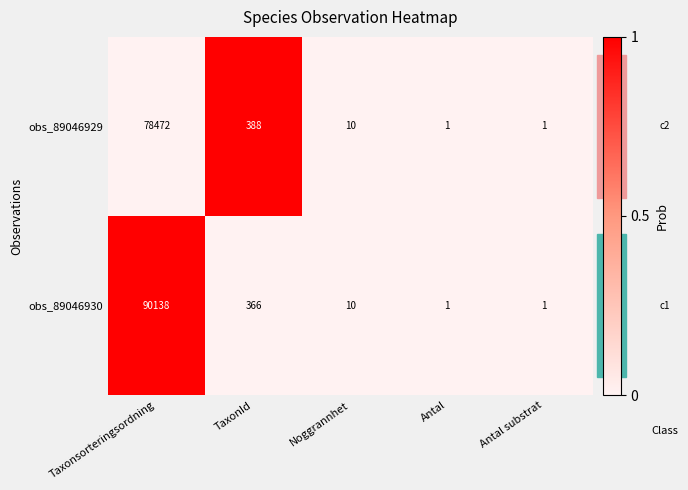

Which label corresponds to the largest value in the chart?

Taxonsorteringsordning